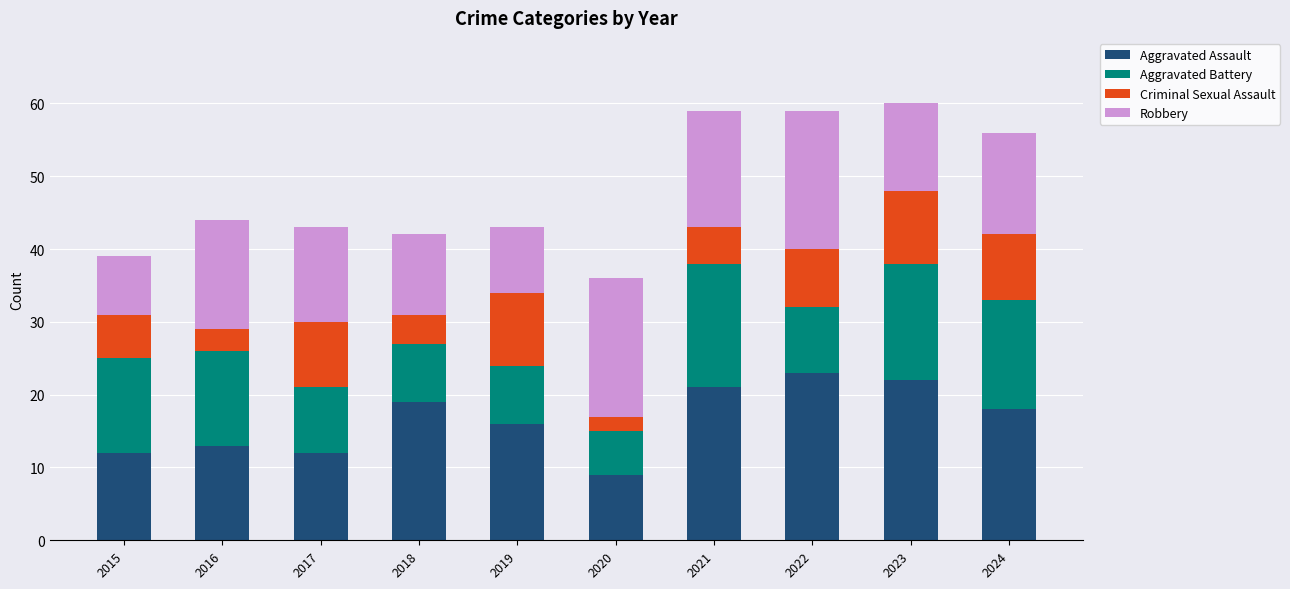

How many bars are there in total?

10